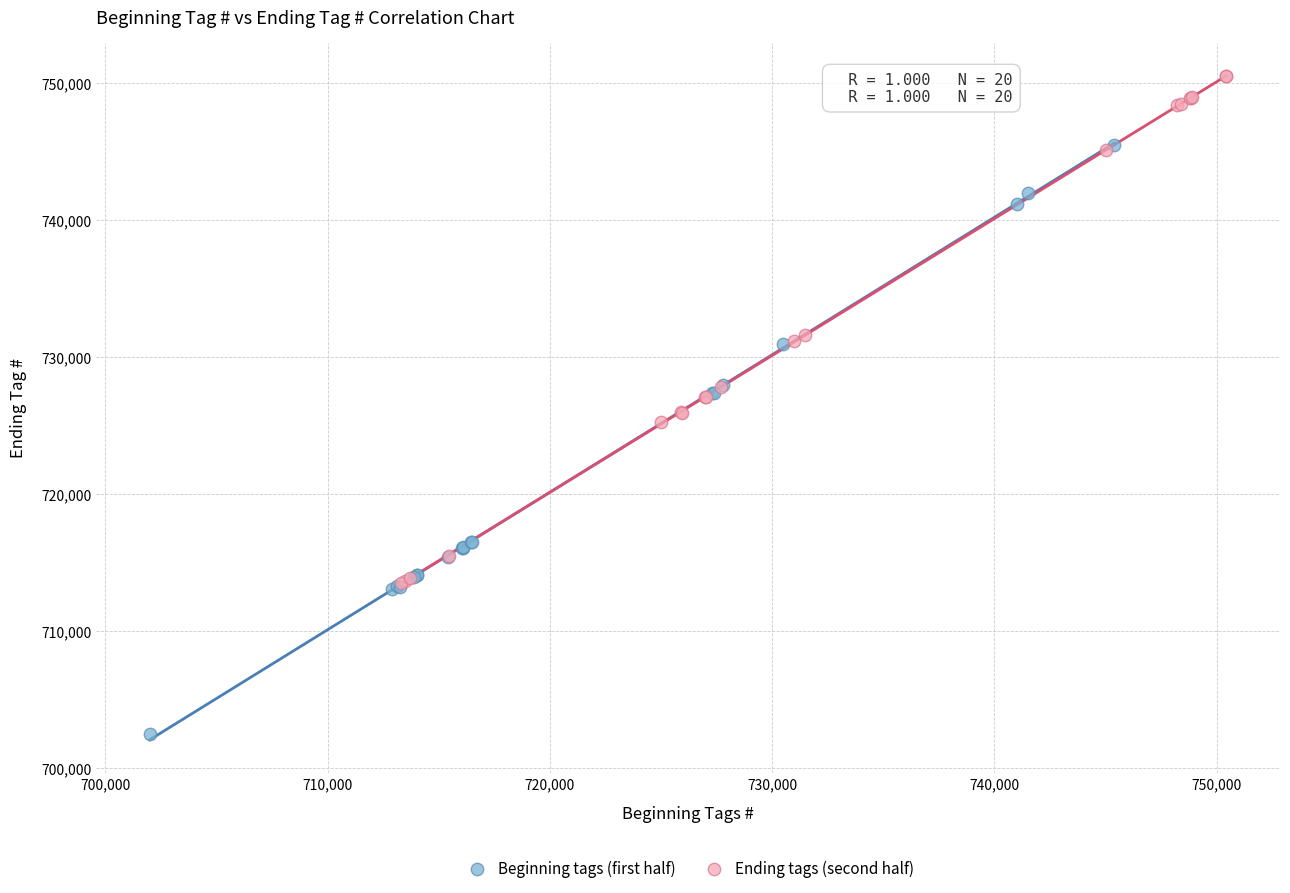

What are all the series names shown in the legend?

Beginning tags (first half), Ending tags (second half)